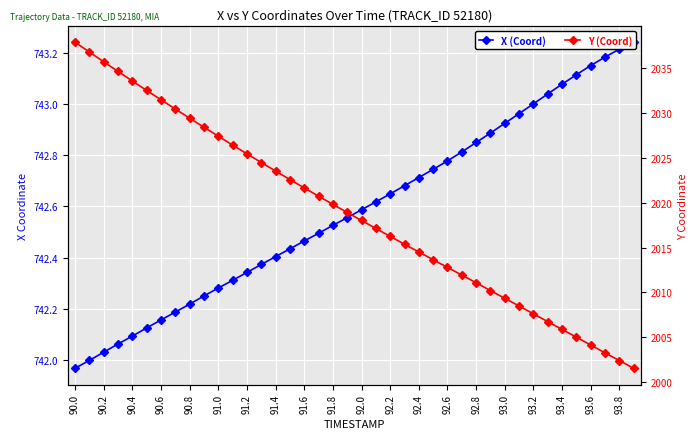

What are all the series names shown in the legend?

X (Coord), Y (Coord)